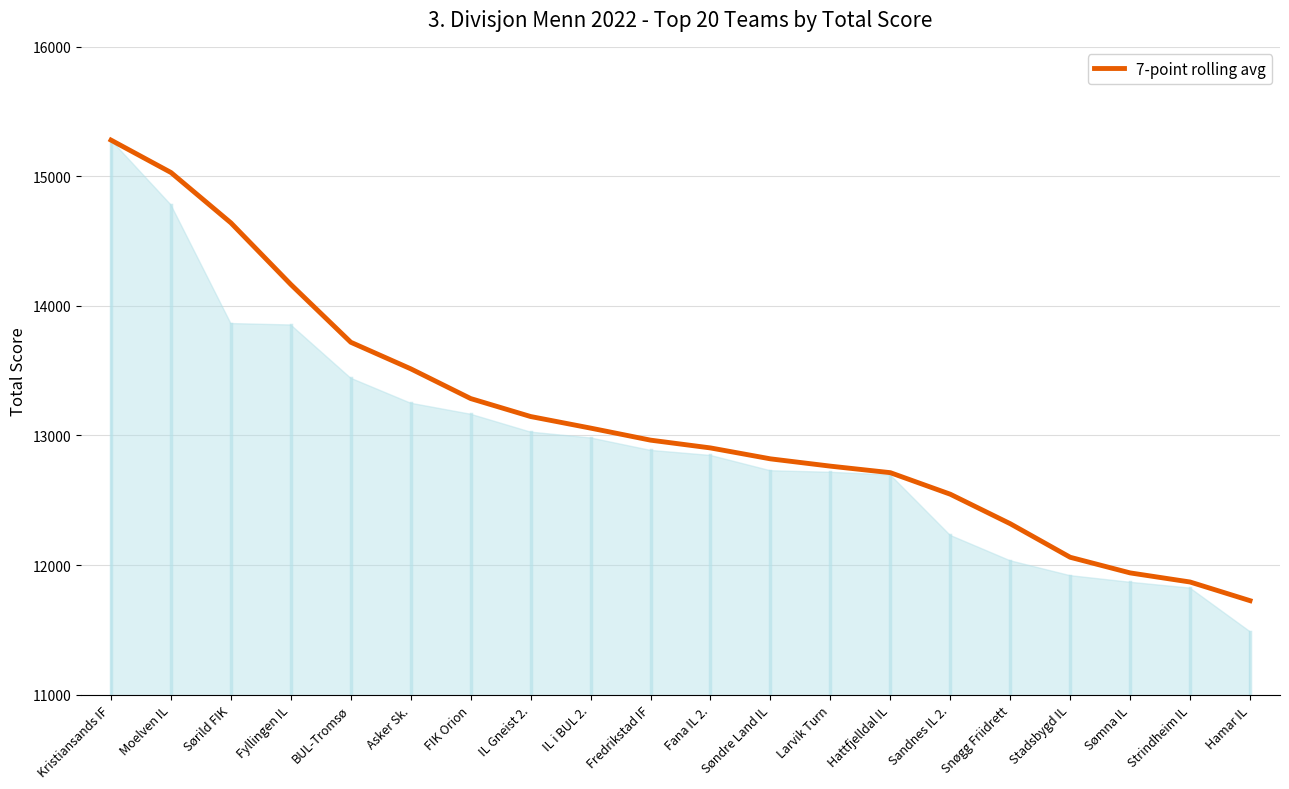

List the labels in order of value, smallest first.

Hamar IL, Strindheim IL, Sømna IL, Stadsbygd IL, Snøgg Friidrett, Sandnes IL 2., Hattfjelldal IL, Larvik Turn, Søndre Land IL, Fana IL 2., Fredrikstad IF, IL i BUL 2., IL Gneist 2., FIK Orion, Asker Sk., BUL-Tromsø, Fyllingen IL, Sørild FIK, Moelven IL, Kristiansands IF